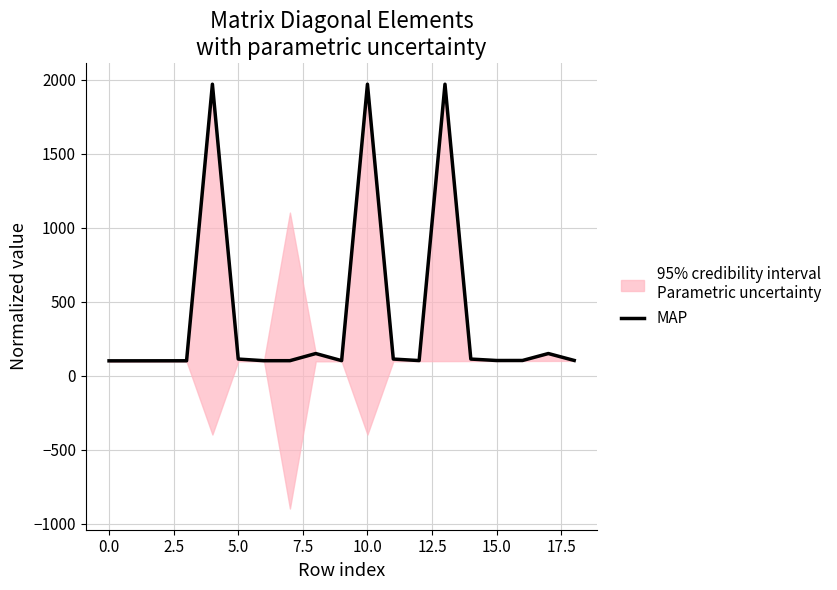

What is the change in value from 5.0 to 15.0?

+0.6